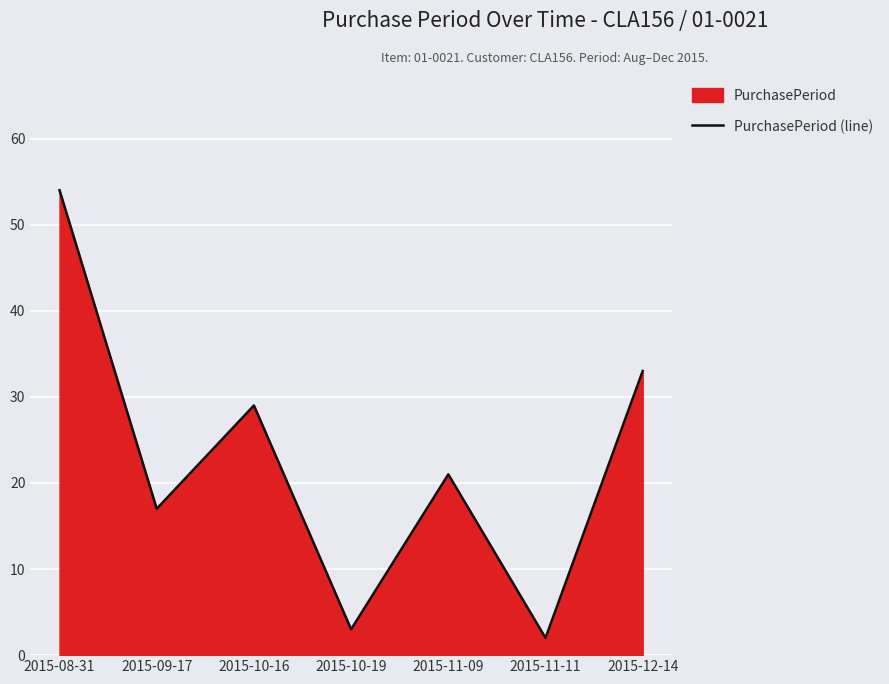

Which label corresponds to the largest value in the chart?

2015-08-31